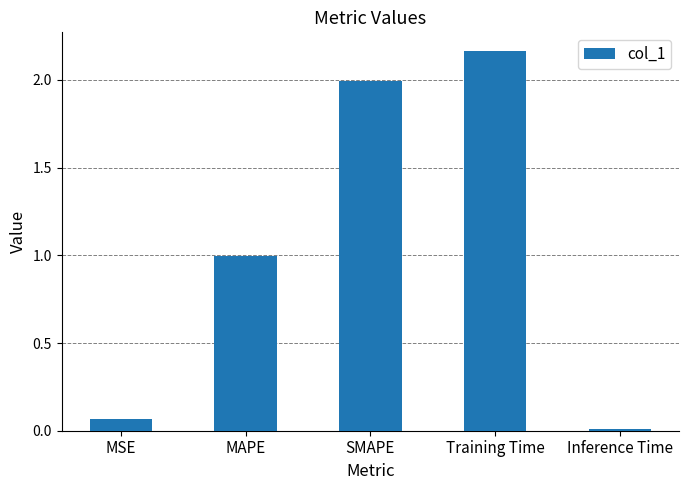

The value at SMAPE is 2.0. True or false?

True